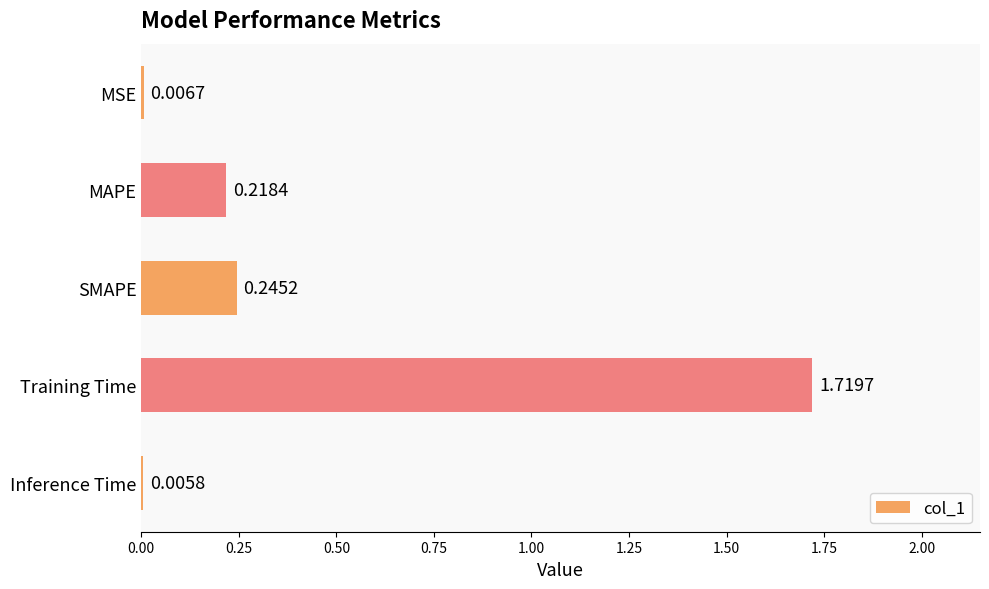

Where is the data nearest to the value 0?

Inference Time